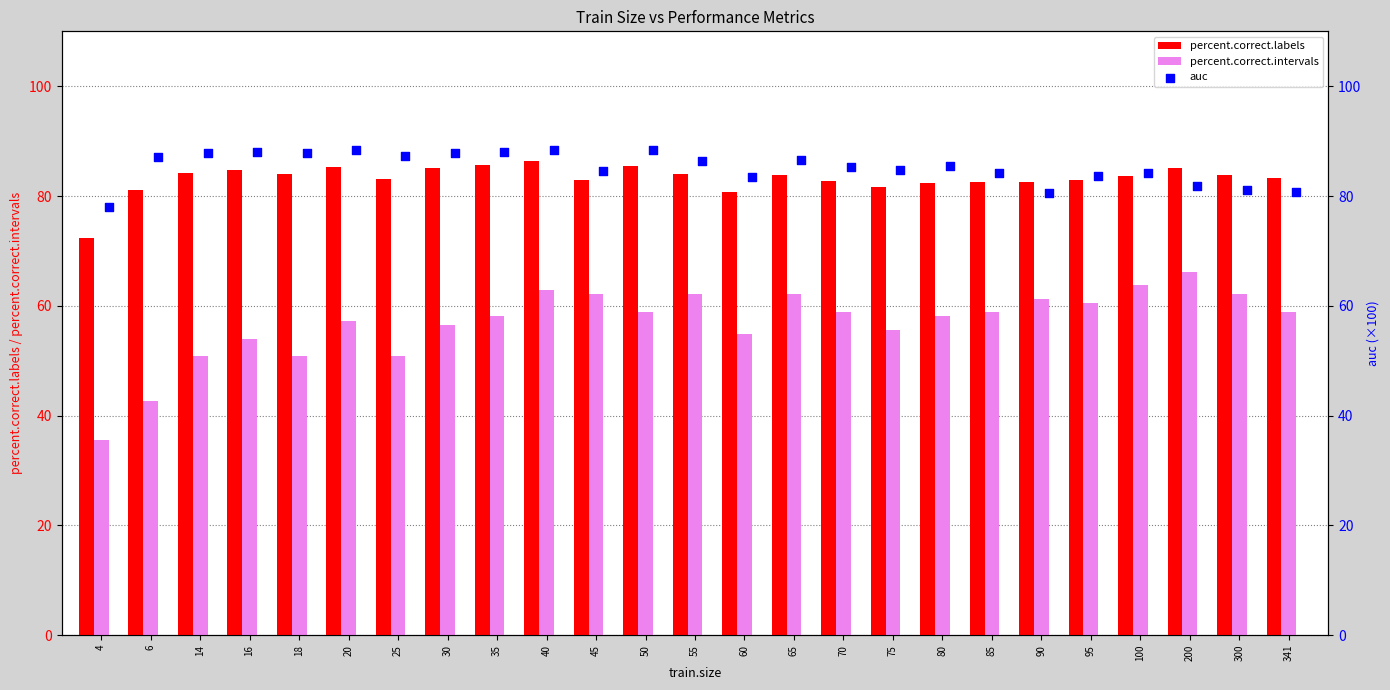

Which series has the largest total across all categories?

auc